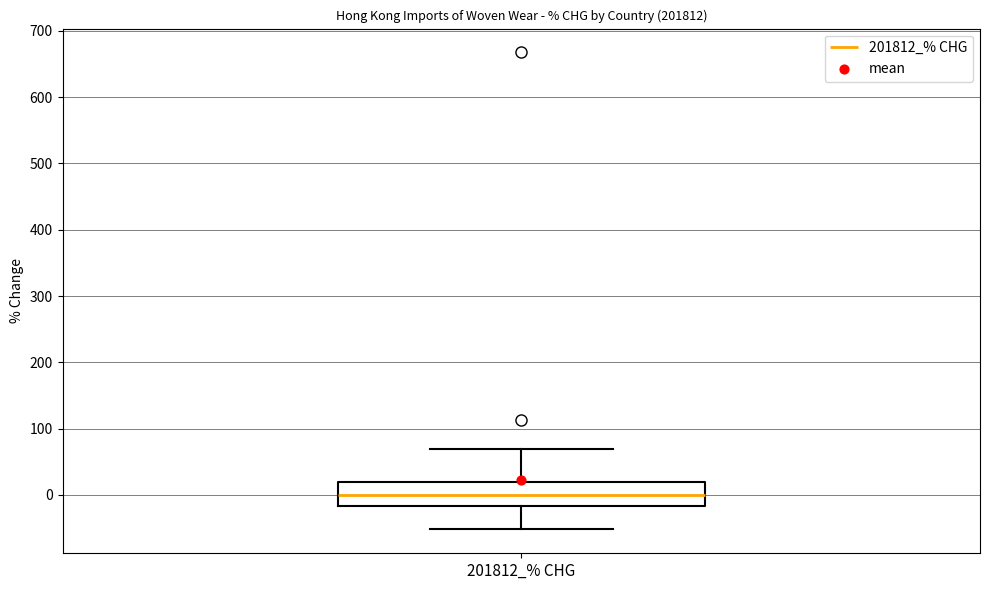

Transcribe this box plot: give where the median line is, the range the box spans, and where the two whiskers end, as read against the y-axis. The values are not printed on the chart, so give them approximately, as read against the axis.

median 0, box -20 to 20, whiskers -50 to 70